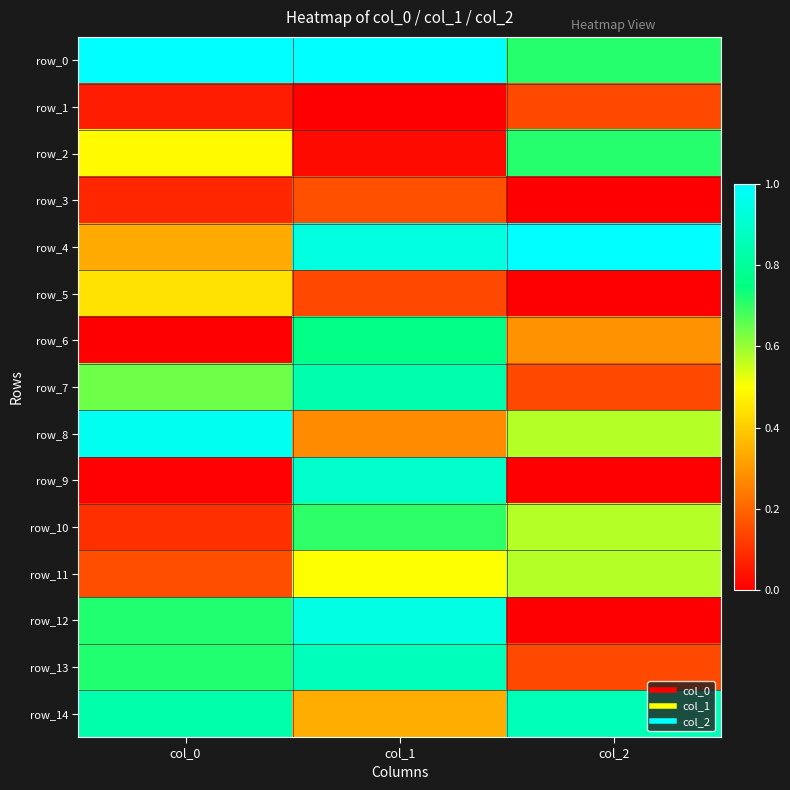

Reading left to right, list all the values displayed in this chart.

row_0: col_0=1.0	col_1=1.0	col_2=0.7
row_1: col_0=0.1	col_1=0.0	col_2=0.1
row_2: col_0=0.5	col_1=0.0	col_2=0.7
row_3: col_0=0.1	col_1=0.2	col_2=0.0
row_4: col_0=0.3	col_1=0.9	col_2=1.0
row_5: col_0=0.4	col_1=0.1	col_2=0.0
row_6: col_0=0.0	col_1=0.8	col_2=0.3
row_7: col_0=0.6	col_1=0.8	col_2=0.1
row_8: col_0=1.0	col_1=0.3	col_2=0.6
row_9: col_0=0.0	col_1=0.9	col_2=0.0
row_10: col_0=0.1	col_1=0.7	col_2=0.6
row_11: col_0=0.2	col_1=0.5	col_2=0.6
row_12: col_0=0.7	col_1=0.9	col_2=0.0
row_13: col_0=0.7	col_1=0.9	col_2=0.1
row_14: col_0=0.8	col_1=0.3	col_2=0.9